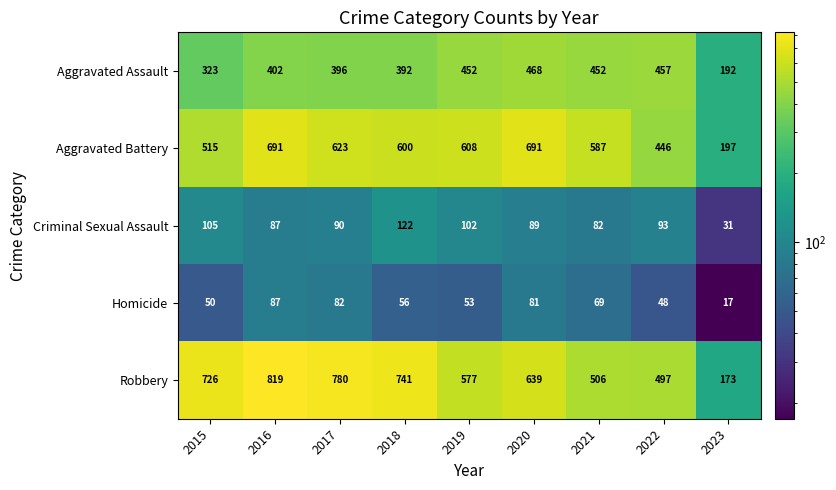

At which category does the chart reach its peak across all series?

2016